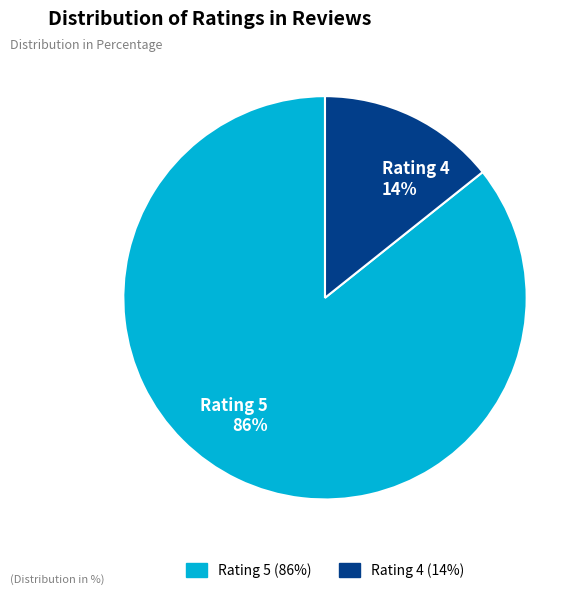

To the nearest percent, what is the average slice percentage?

50%